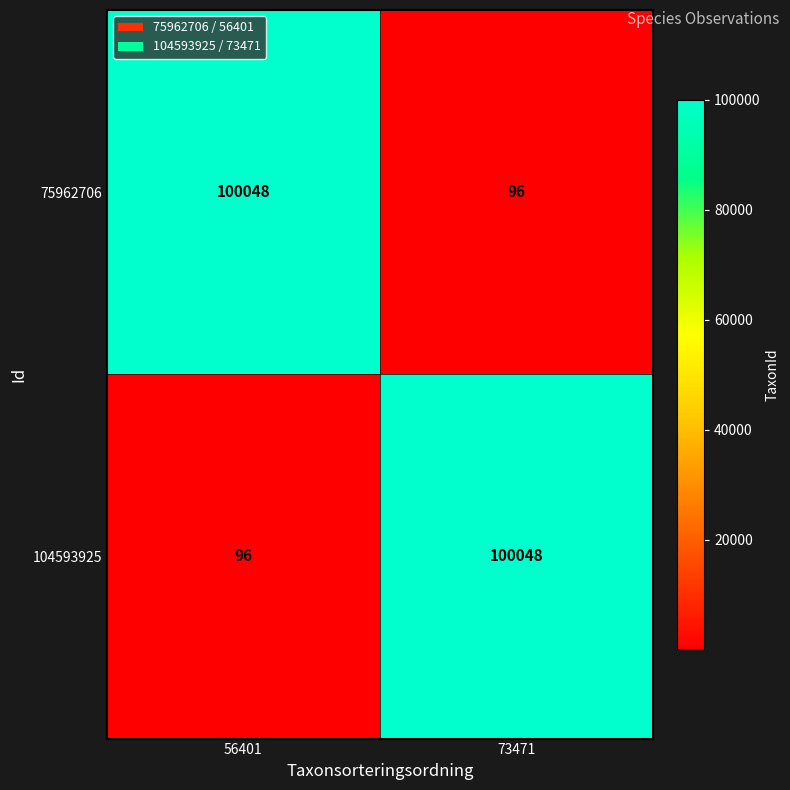

What is the average value of the 104593925 series?

50072